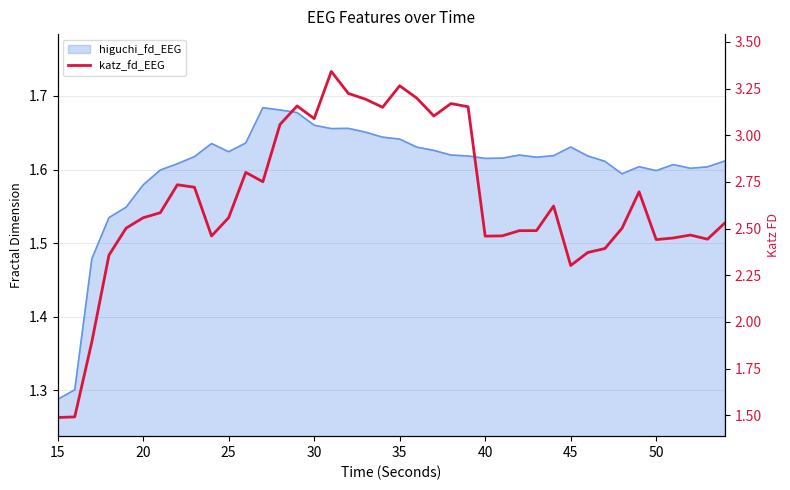

Reading left to right, extract all data points from this chart.

1.5	1.5	1.9	2.4	2.5	2.6	2.6	2.7	2.7	2.5	2.6	2.8	2.8	3.1	3.2	3.1	3.3	3.2	3.2	3.1	3.3	3.2	3.1	3.2	3.2	2.5	2.5	2.5	2.5	2.6	2.3	2.4	2.4	2.5	2.7	2.4	2.4	2.5	2.4	2.5